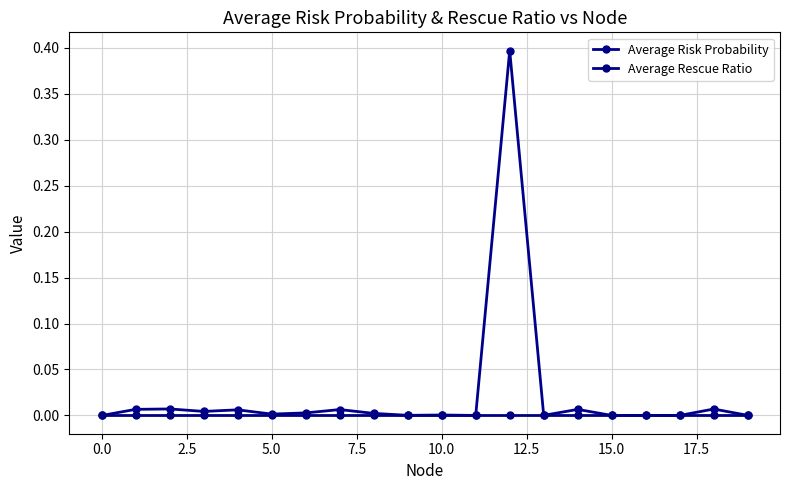

Rank the series by their maximum value, from highest to lowest.

Average Risk Probability, Average Rescue Ratio